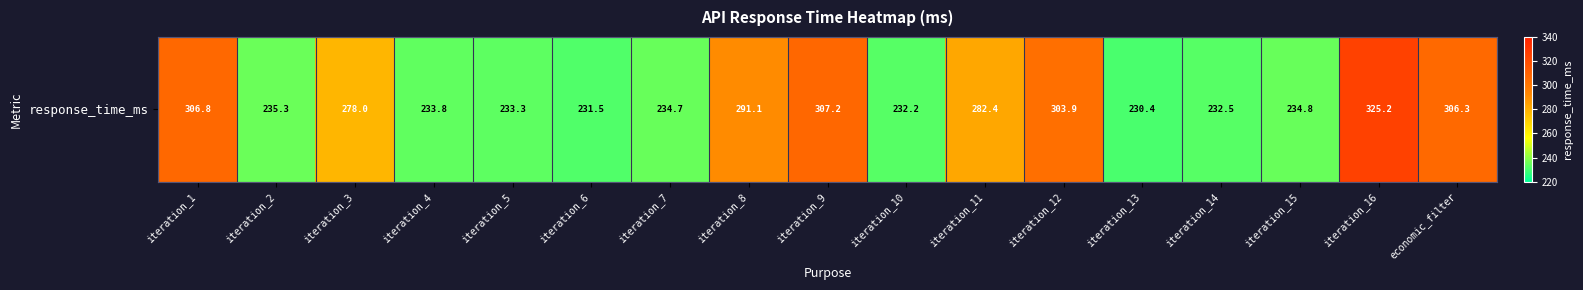

Reading left to right, list all the values displayed in this chart.

iteration_1=306.8	iteration_2=235.3	iteration_3=278.0	iteration_4=233.8	iteration_5=233.3	iteration_6=231.5	iteration_7=234.7	iteration_8=291.1	iteration_9=307.2	iteration_10=232.2	iteration_11=282.4	iteration_12=303.9	iteration_13=230.4	iteration_14=232.5	iteration_15=234.8	iteration_16=325.2	economic_filter=306.3